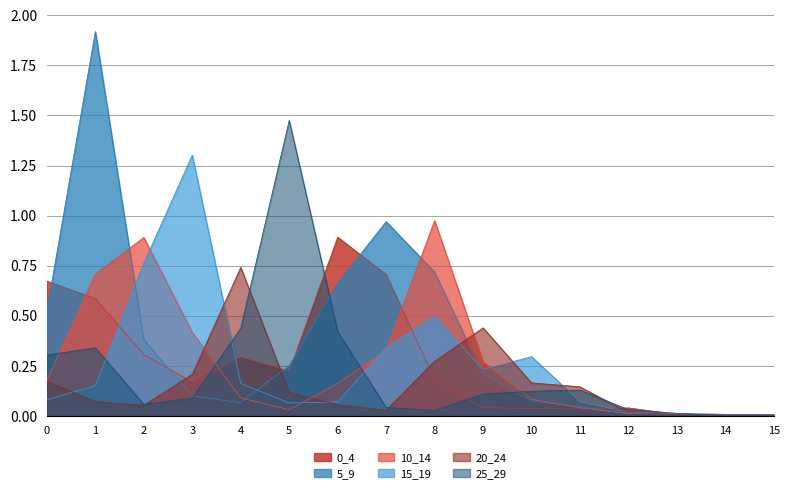

Does the chart display data point markers on the line(s)?

No